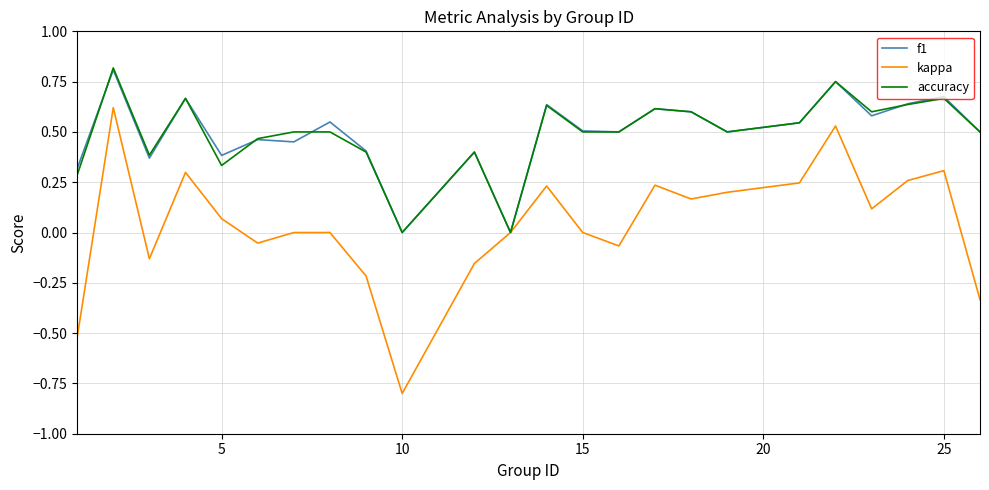

True or false: accuracy has more than 0 interior local peaks.

True